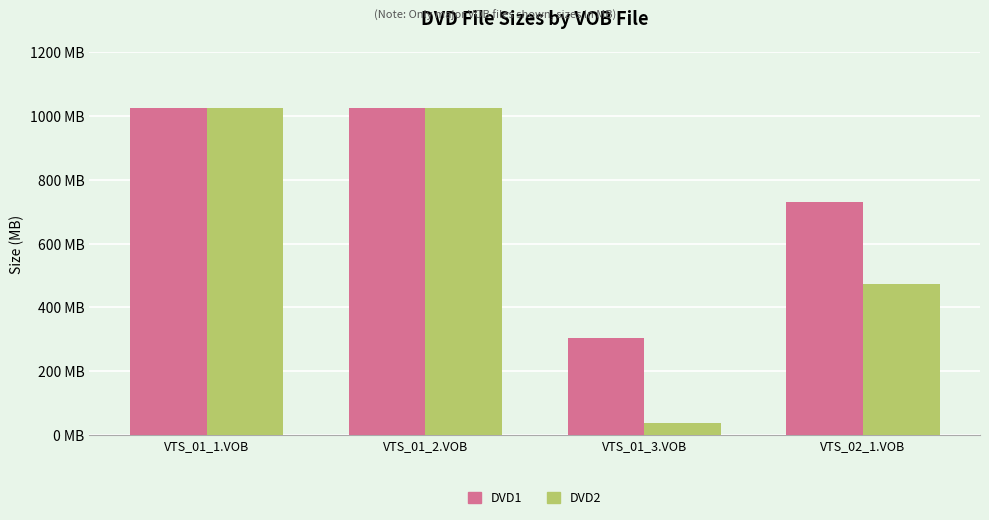

Which series has the largest total across all categories?

DVD1